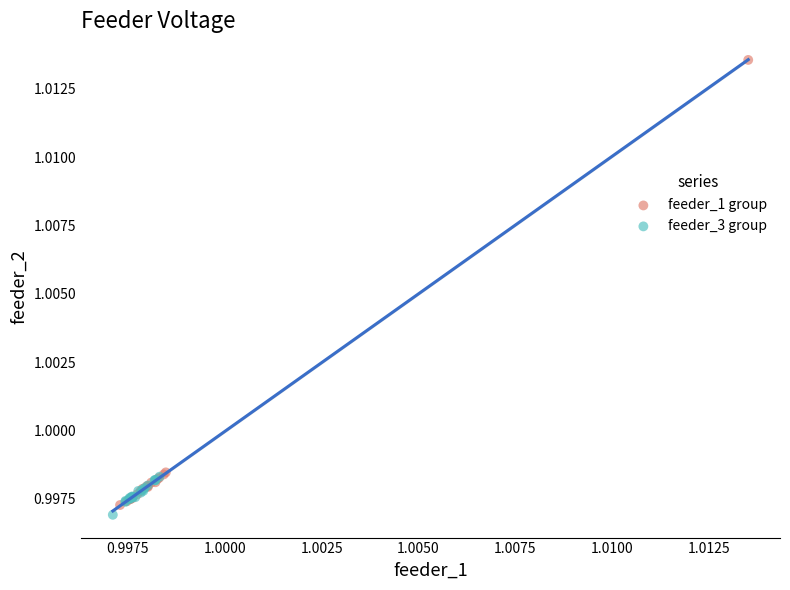

Which series has the widest spread of Y values?

feeder_1 group